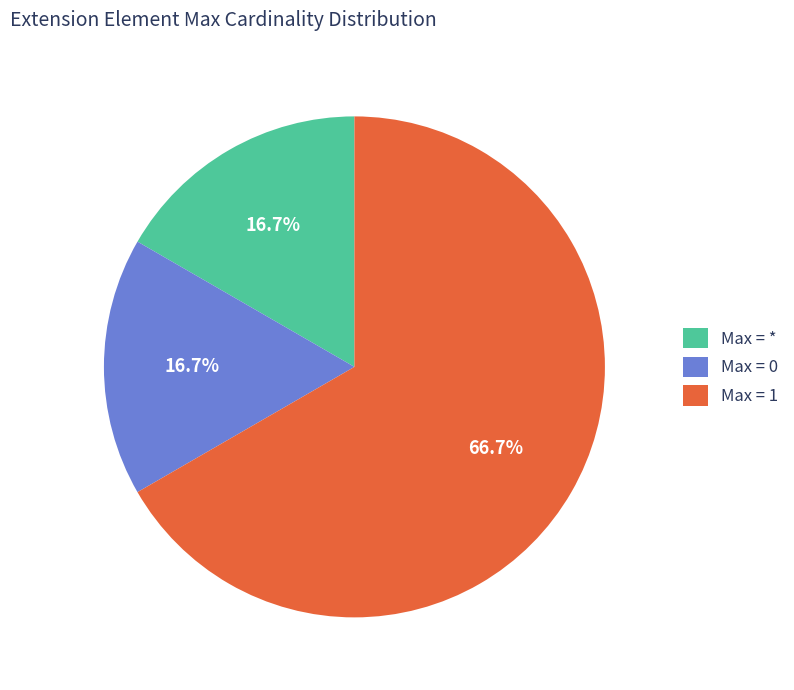

Approximately how many times larger is the value at Max = * compared to Max = 1?

0.3